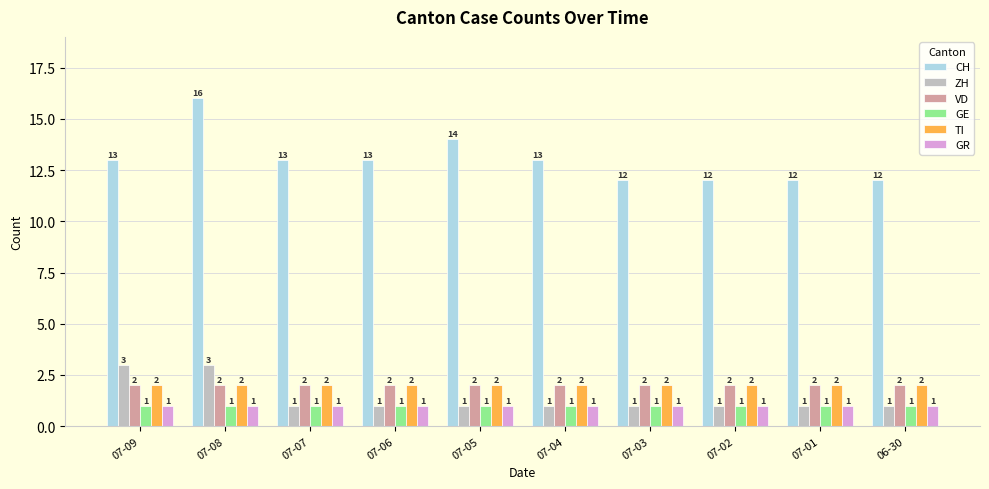

The value of GR at 07-06 is 0. True or false?

False